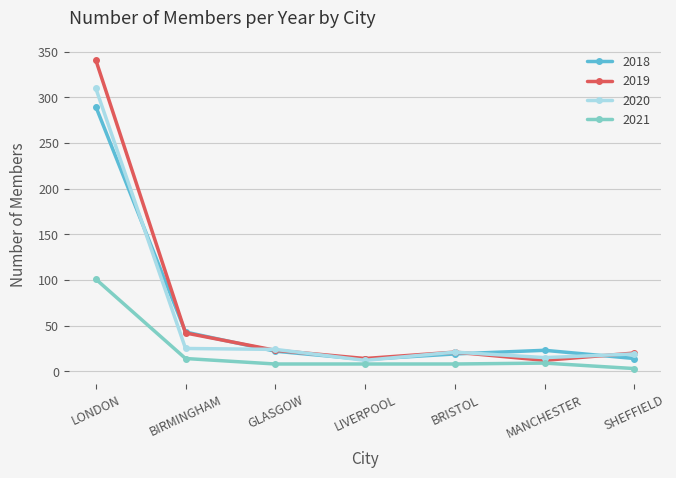

At which label is 2018 closest to 151?

BIRMINGHAM